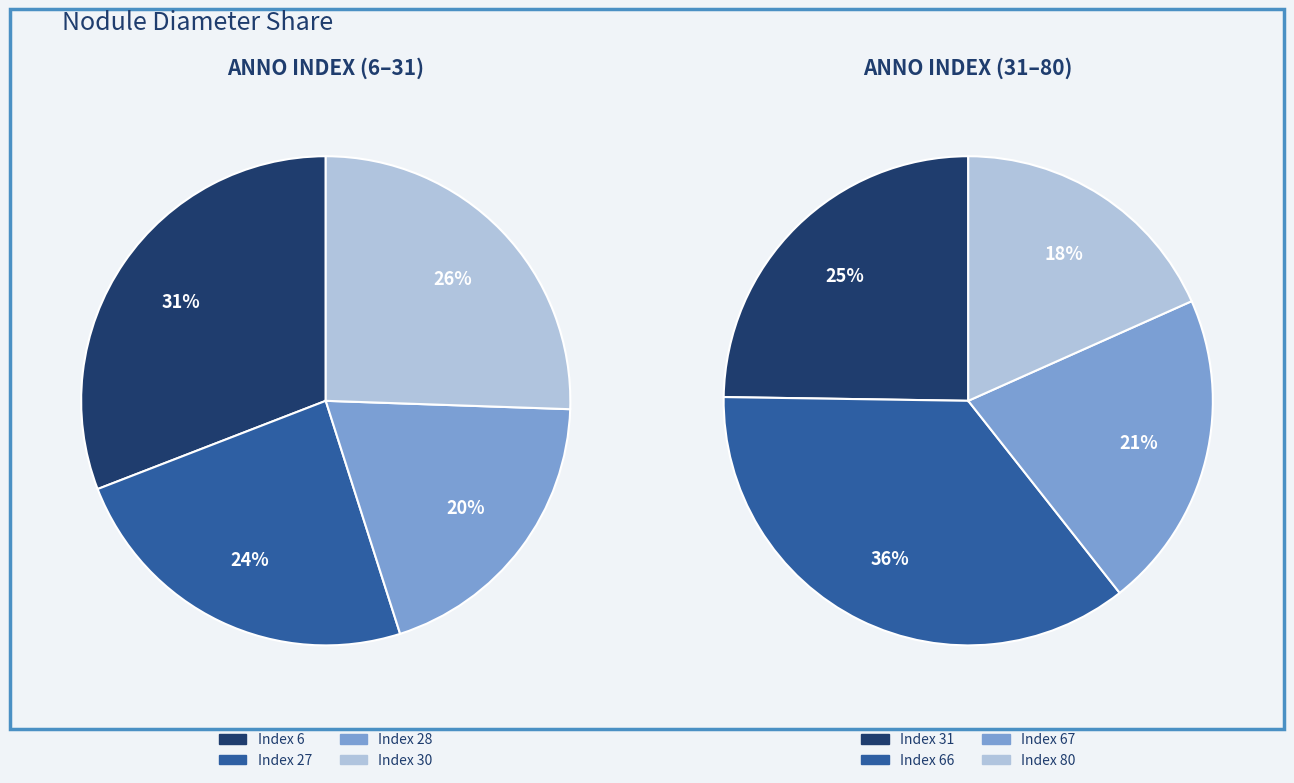

Does any single category account for the majority?

No